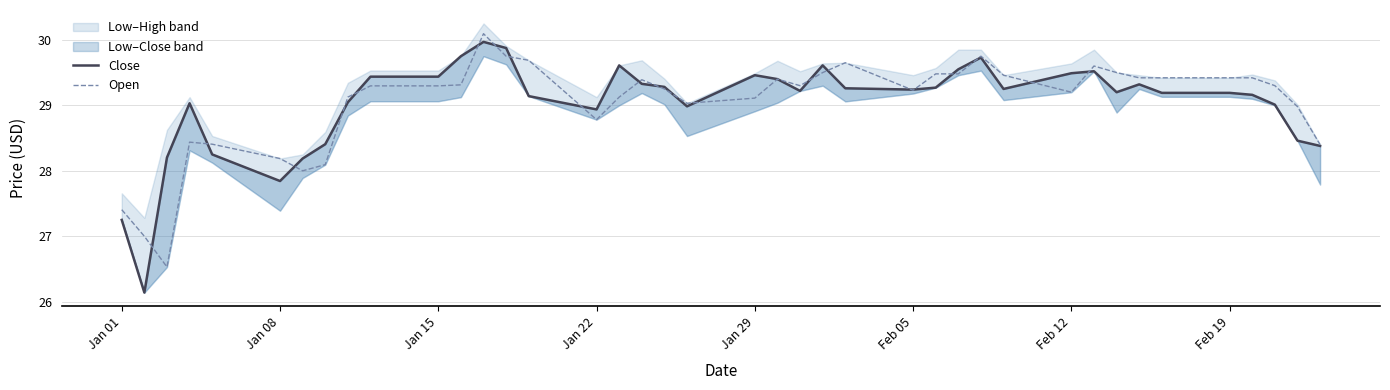

The Open series shows 29.1 at Jan 29. True or false?

True